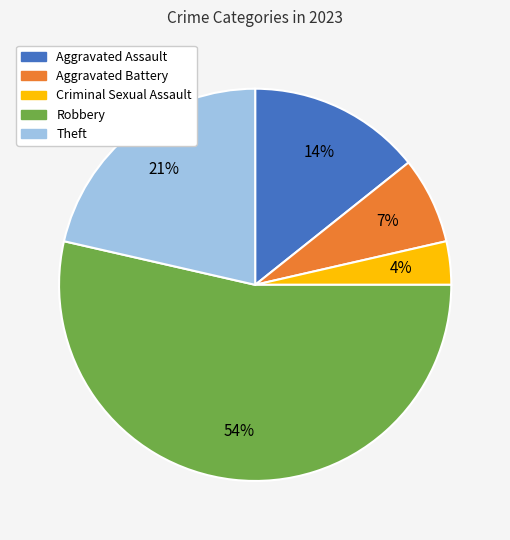

How many segments does this pie chart have?

5